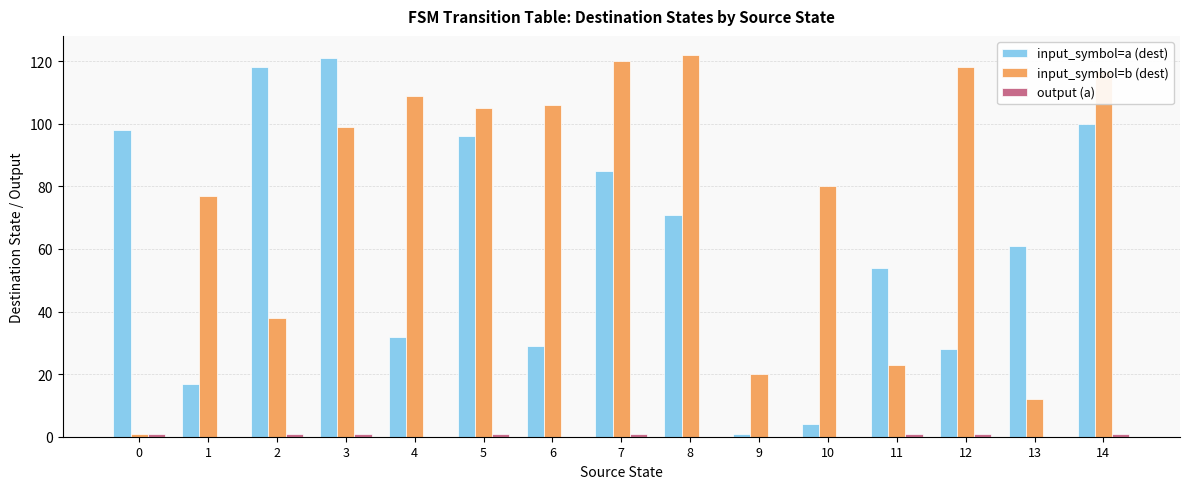

Which series has the largest total across all categories?

input_symbol=b (dest)